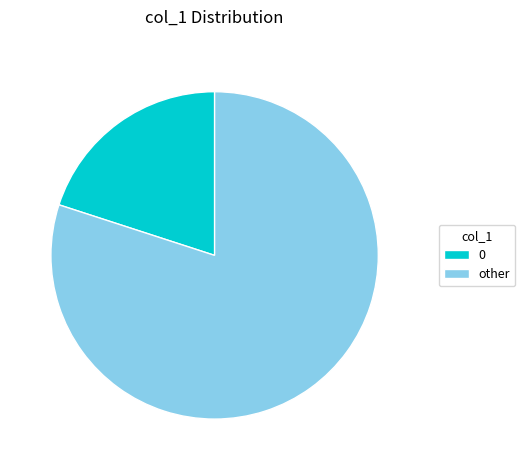

Is there a majority slice in this chart?

Yes